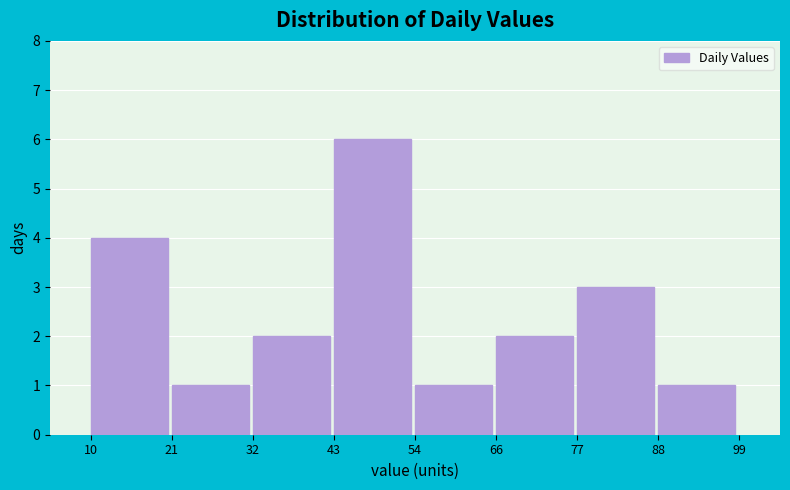

Which range on the x-axis has the tallest bar?

43 to 54